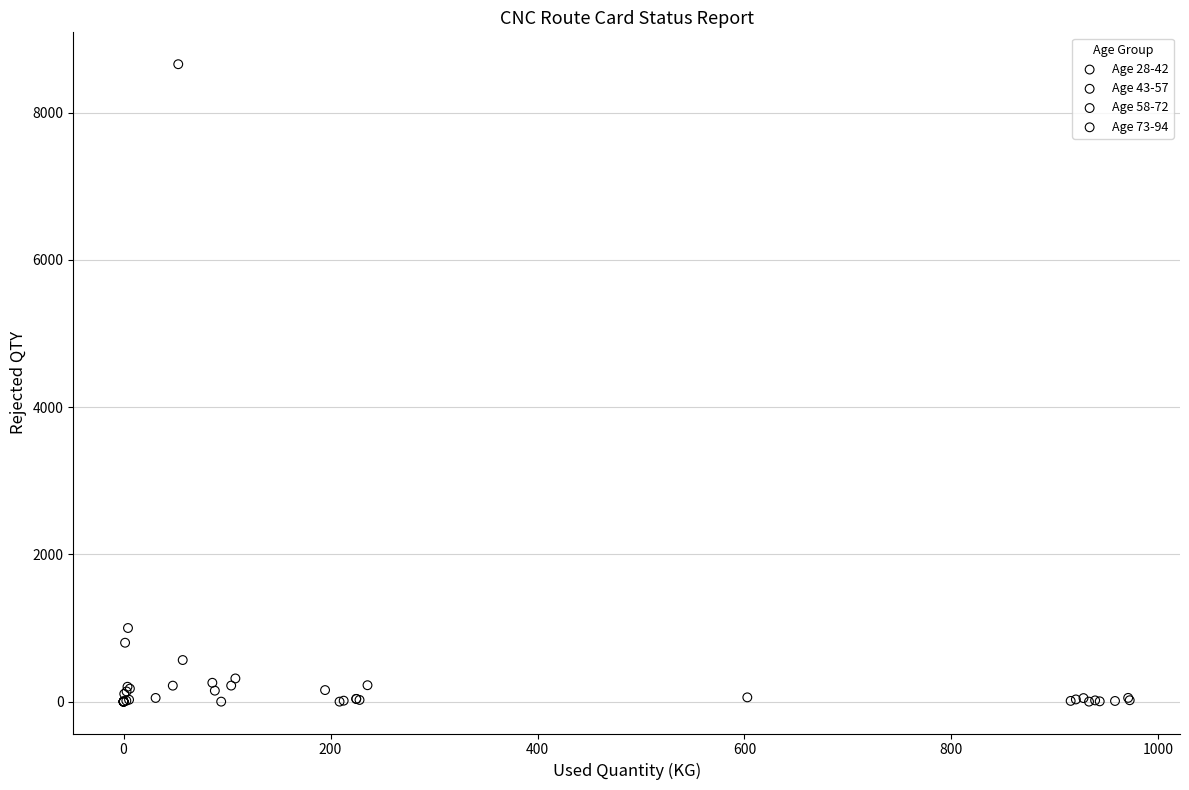

Which series reaches the maximum Y coordinate?

Age 73-94